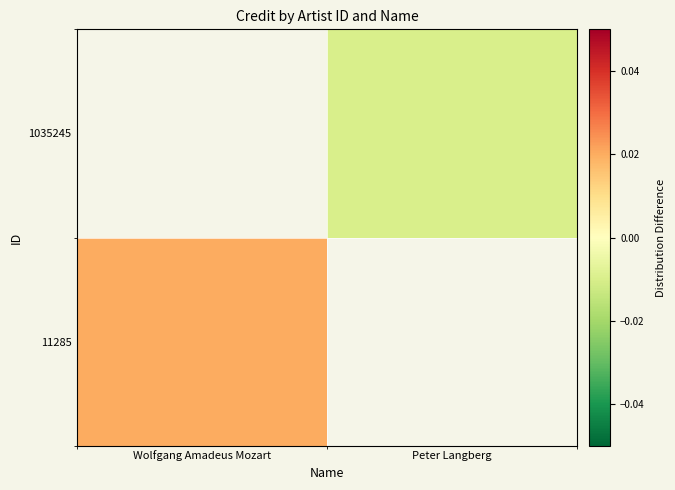

How many data points does each series have?

2